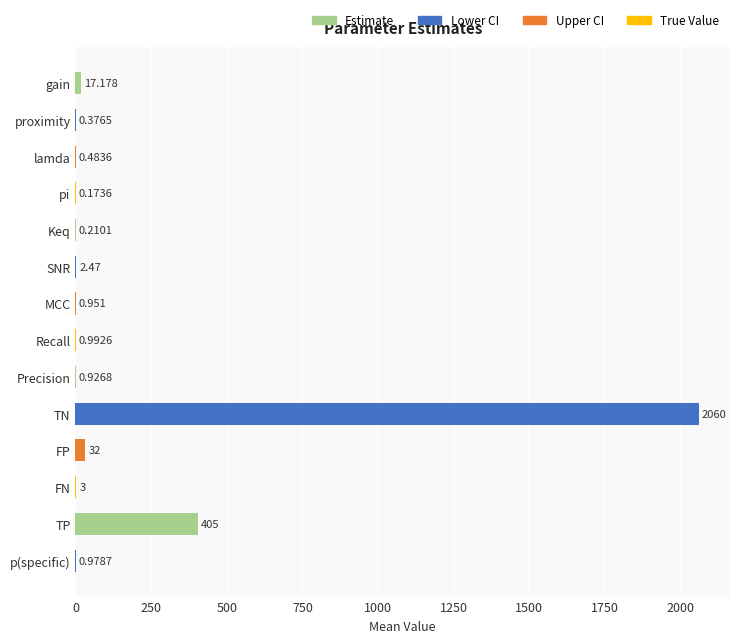

Where is the data nearest to the value 1030?

TP